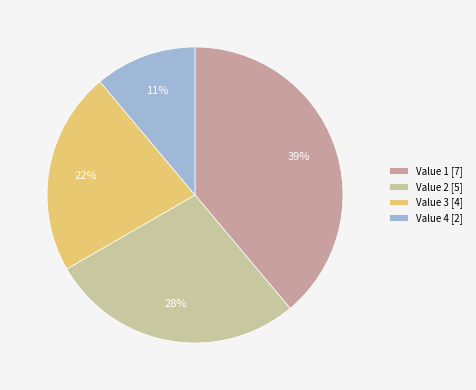

How many slices are in this pie chart?

4